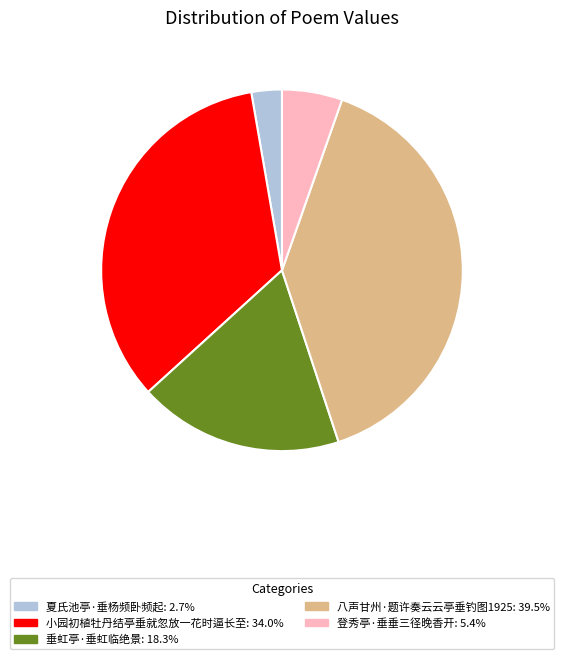

Is there any slice that represents more than half of the pie?

No